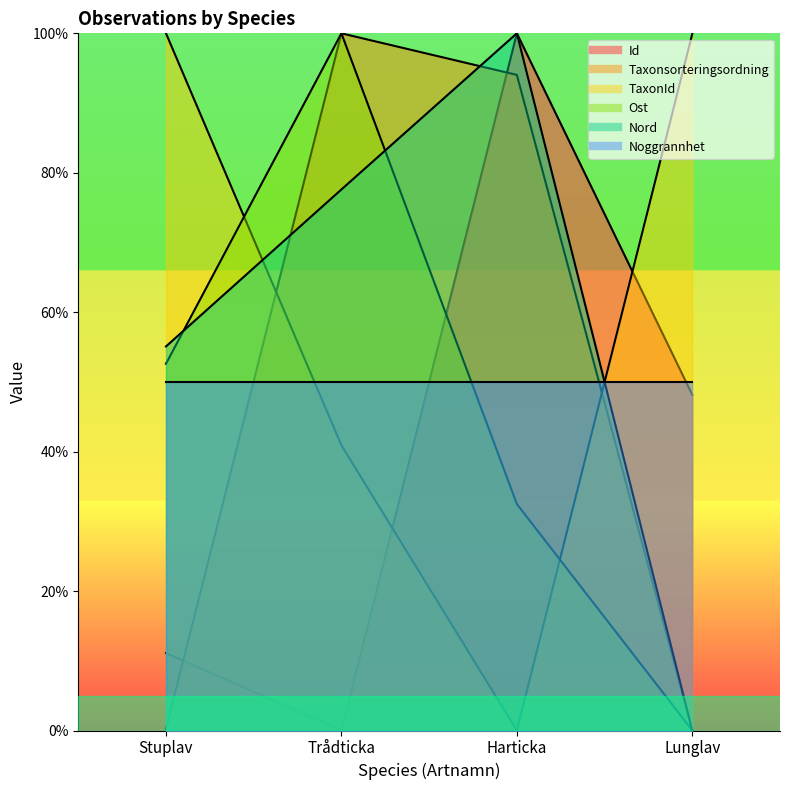

What is the label of the 1st point from the right?

Lunglav